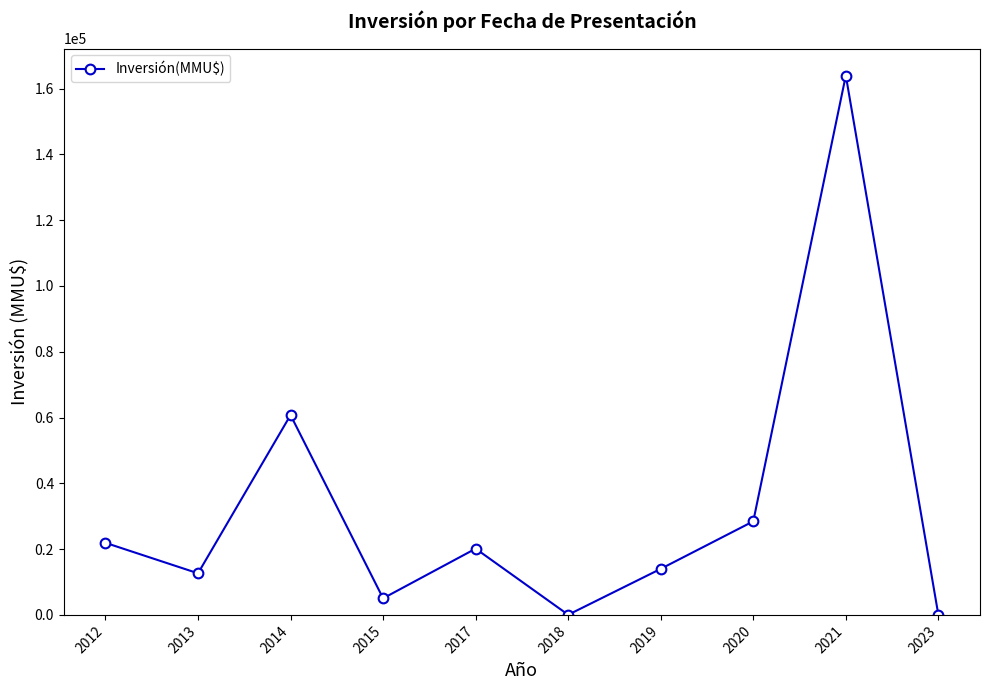

Approximately how many times larger is the value at 2019 compared to 2012?

0.6